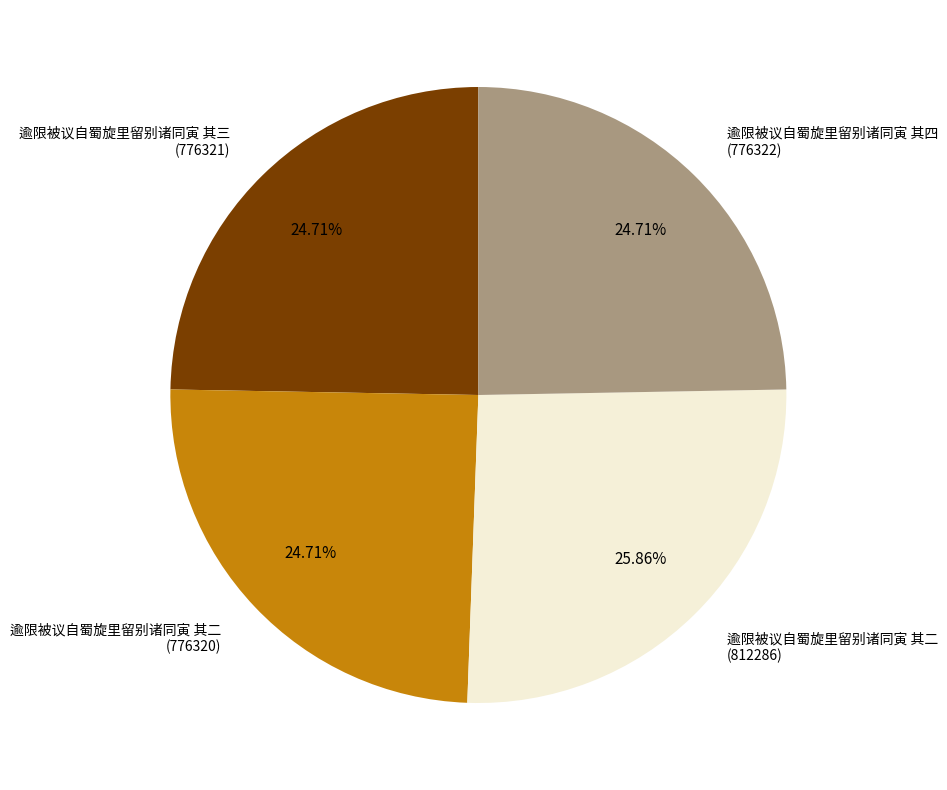

What is the ratio of the value at 逾限被议自蜀旋里留别诸同寅 其二 (812286) to the value at 逾限被议自蜀旋里留别诸同寅 其二 (776320)?

1.0